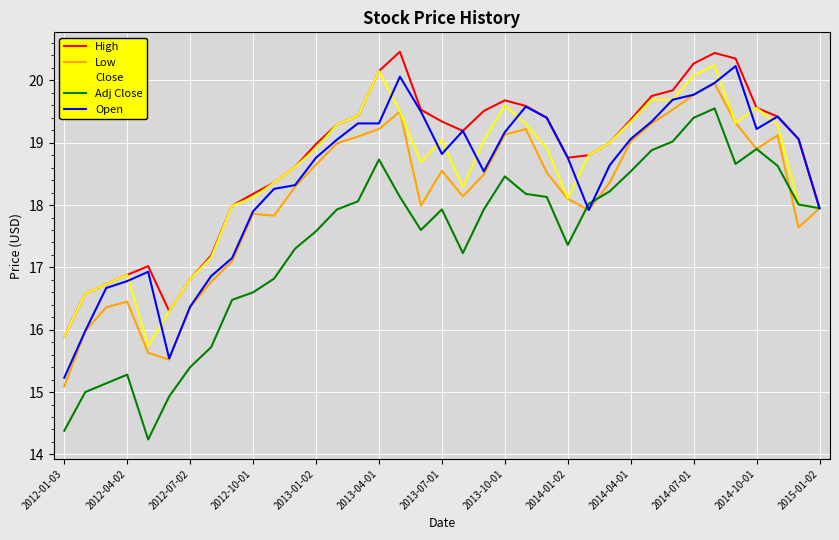

What is the lowest value of the Adj Close series?

14.2